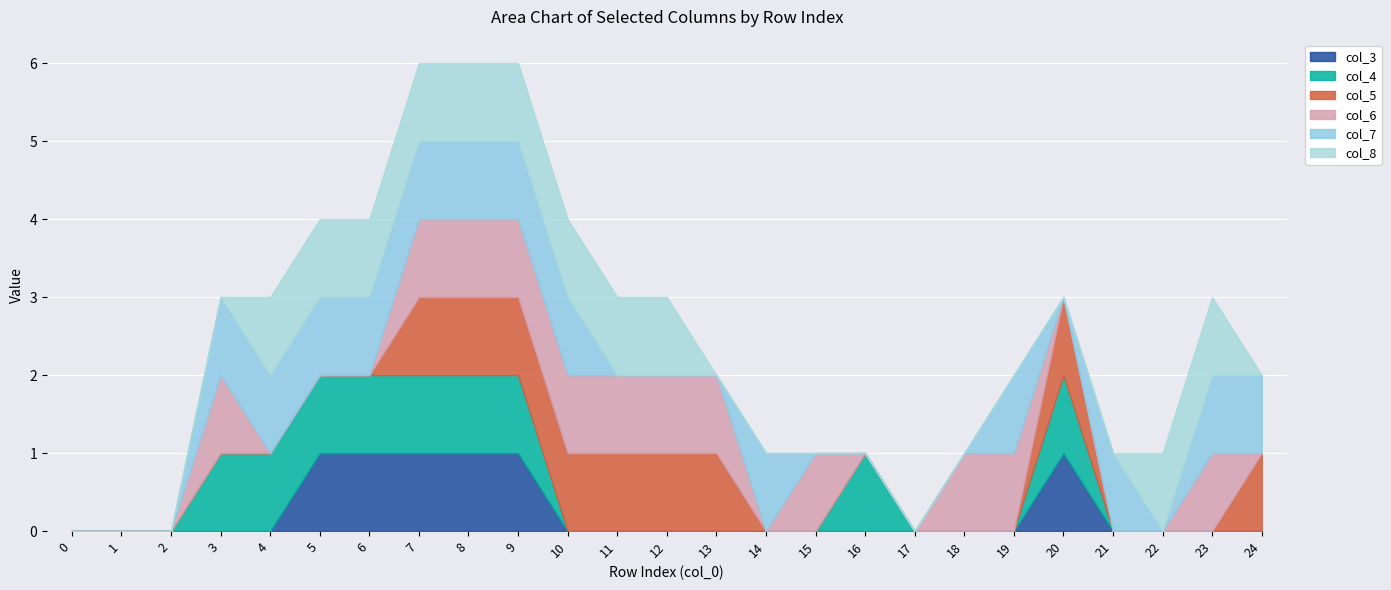

Which series has the widest spread of values?

col_3